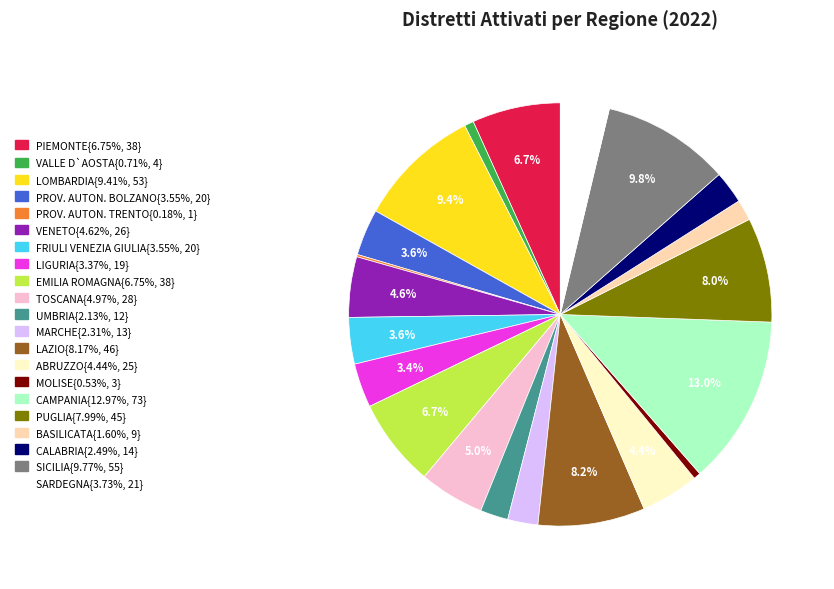

Is there any slice that represents more than half of the pie?

No